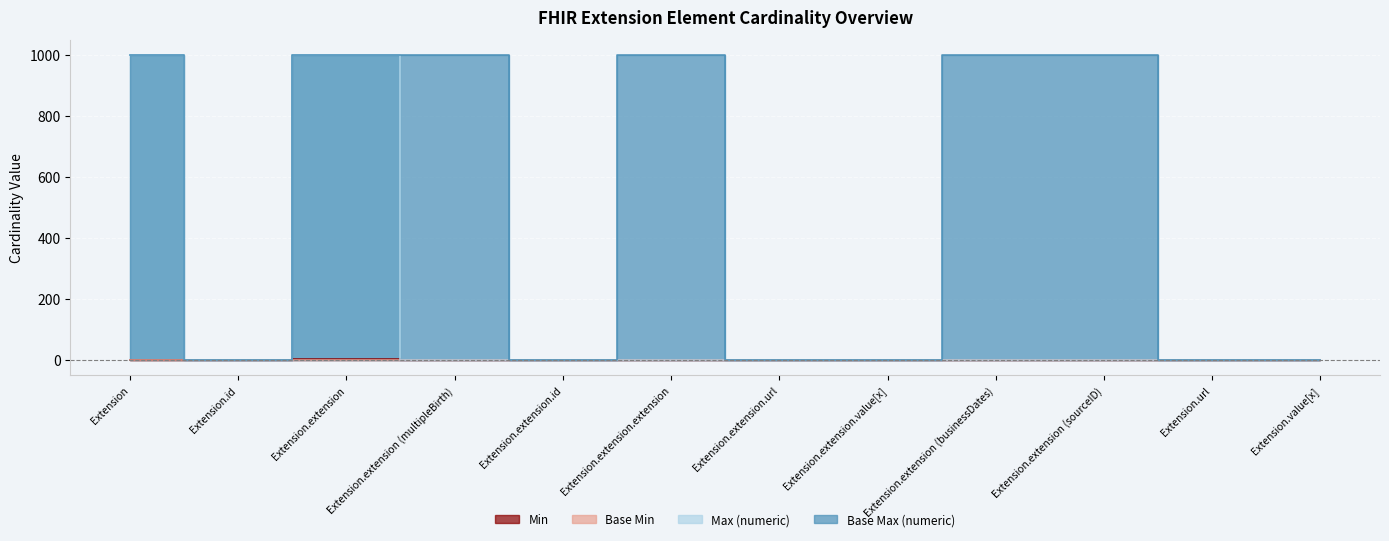

The value of Min at Extension.extension (multipleBirth) is 1. True or false?

True